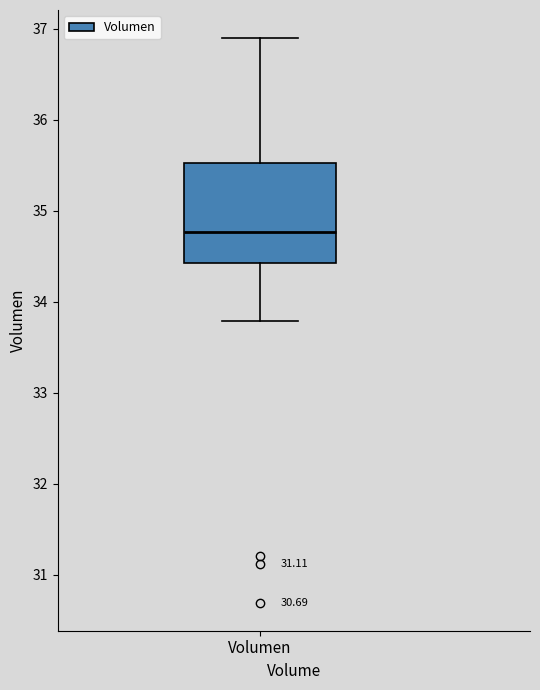

Read this box plot against the y-axis: the position of the median line, the range covered by the box, and the ends of both whiskers. The values are not printed on the chart, so give them approximately, as read against the axis.

median 34.8, box 34.4 to 35.5, whiskers 33.8 to 36.9